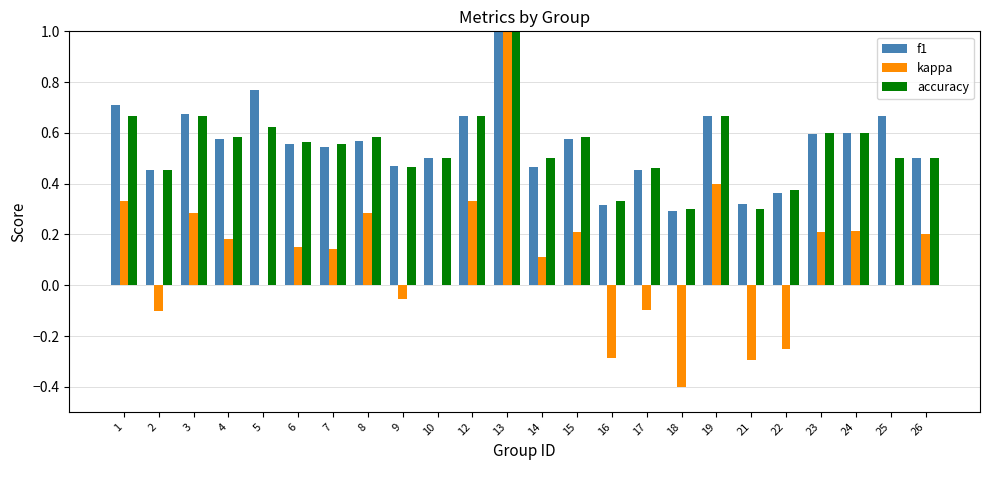

What is the sum of the accuracy values at 23 and 6?

1.2